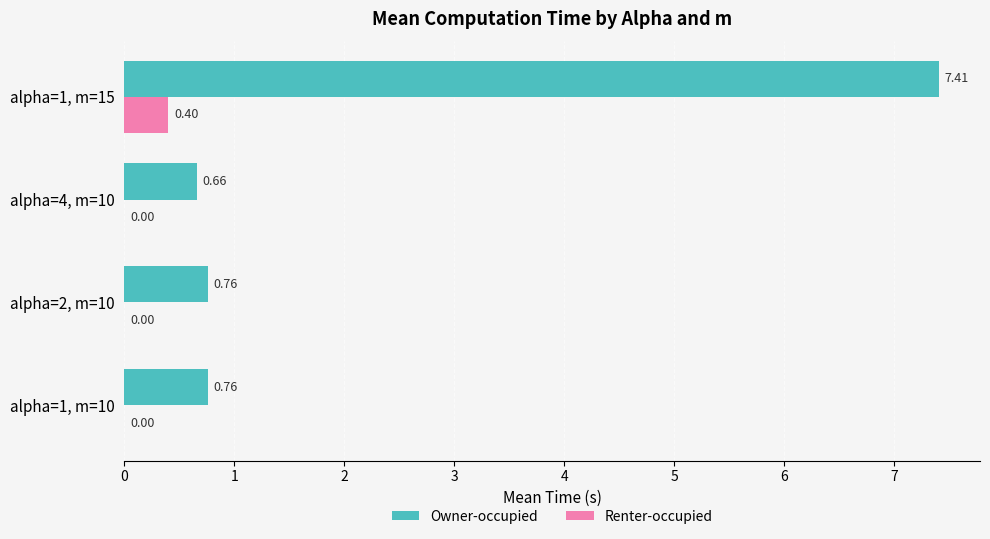

What is the sum of all Owner-occupied values?

9.6